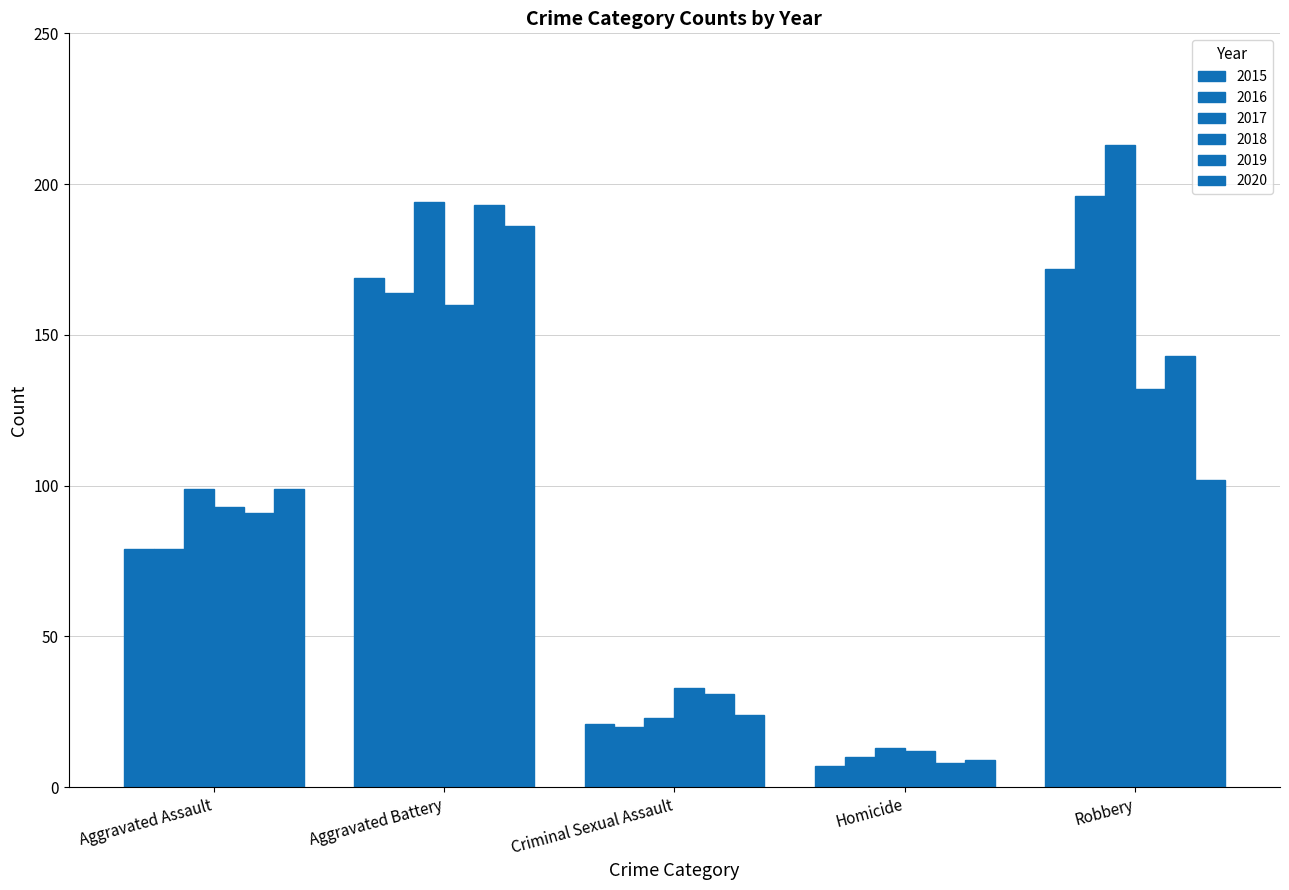

How many groups of bars are there?

5